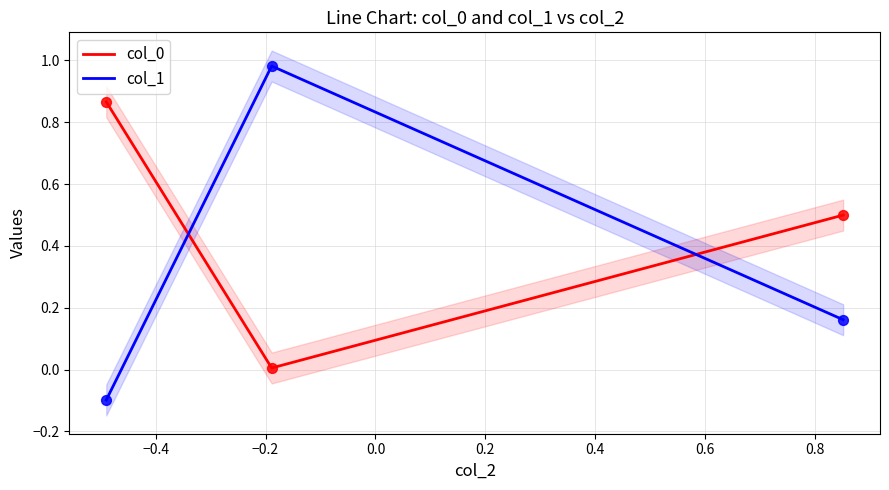

Is the value of col_1 at −0.2 greater than the value of col_0 at −0.6?

No